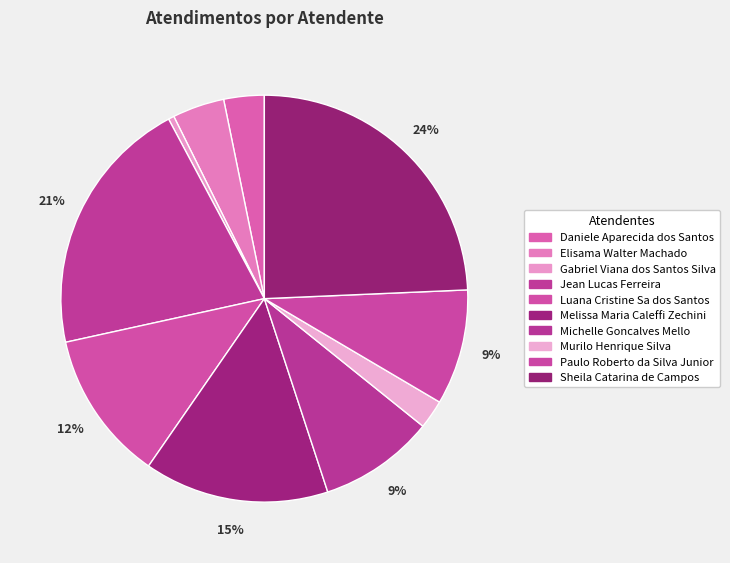

To the nearest percent, what is the combined percentage of Elisama Walter Machado and Luana Cristine Sa dos Santos?

16%